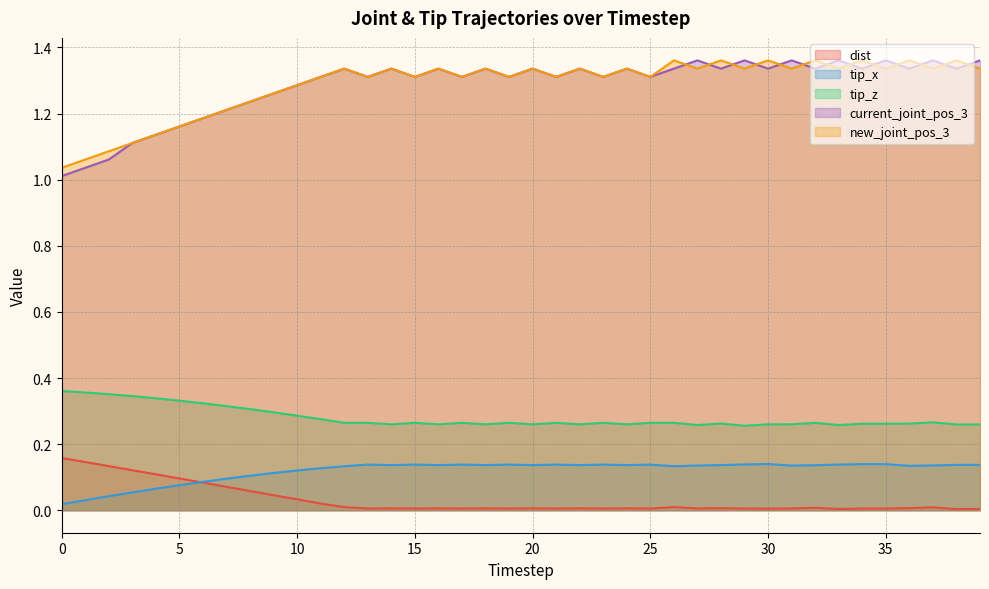

Is it true that dist equals 0.0 at 37?

True